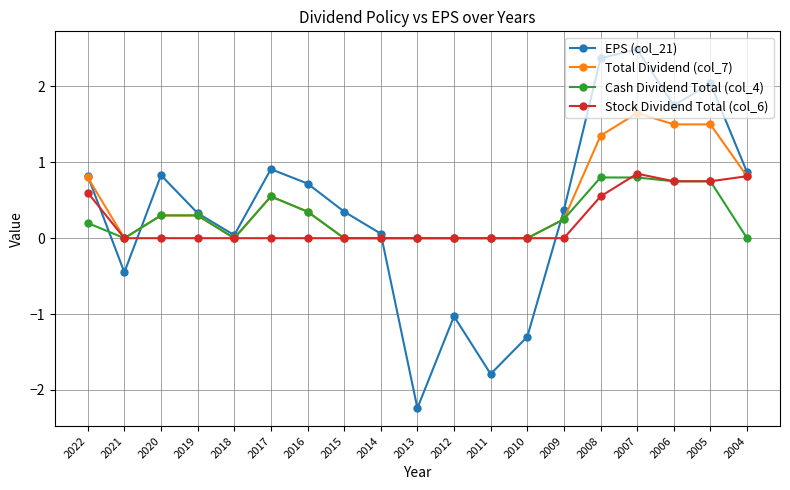

What are all the series names shown in the legend?

EPS (col_21), Total Dividend (col_7), Cash Dividend Total (col_4), Stock Dividend Total (col_6)